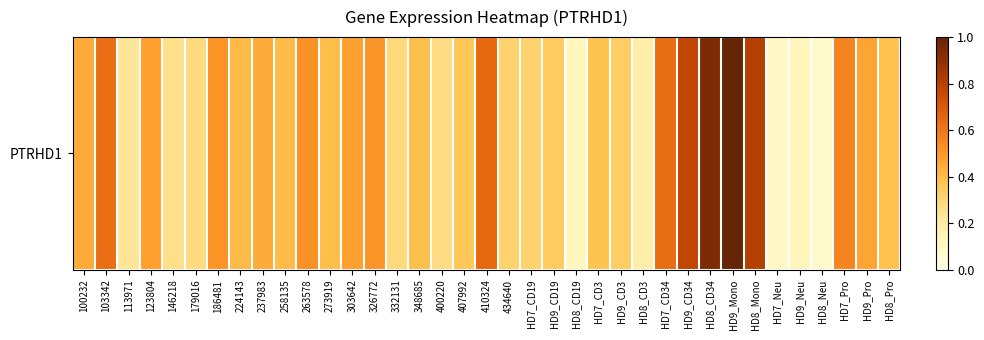

What is the difference between the values at 326772 and HD9_CD19?

0.2